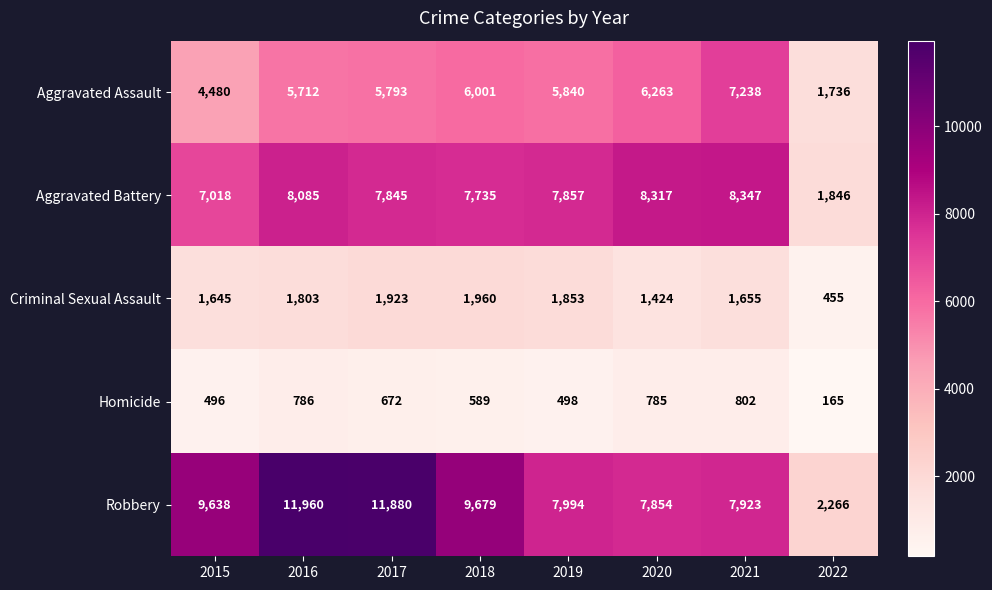

Which category has the lowest value across all series?

2022